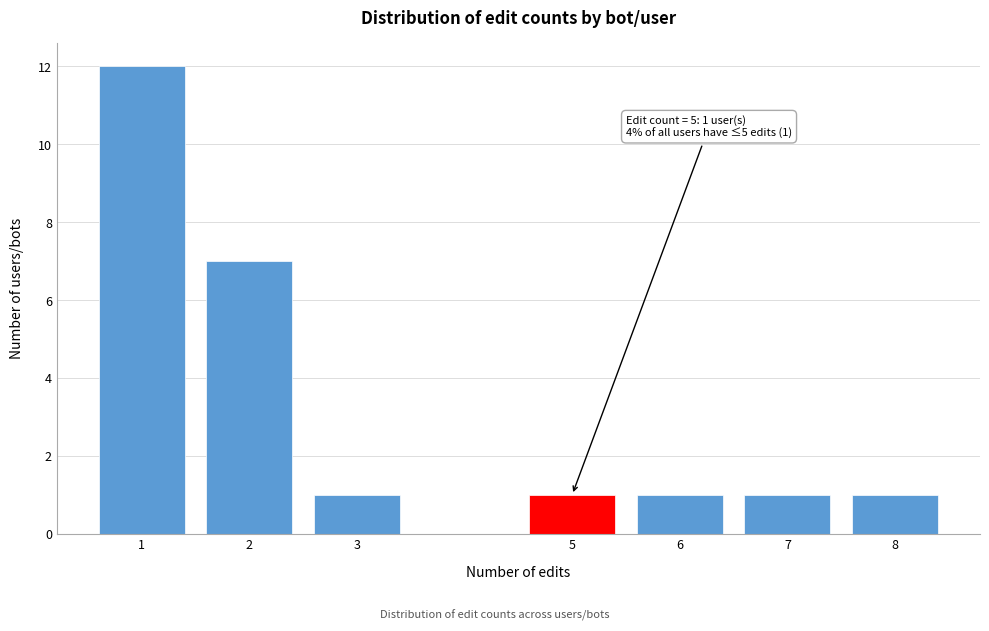

Reading right to left, what are all the values shown in this chart?

1	1	1	1	1	7	12